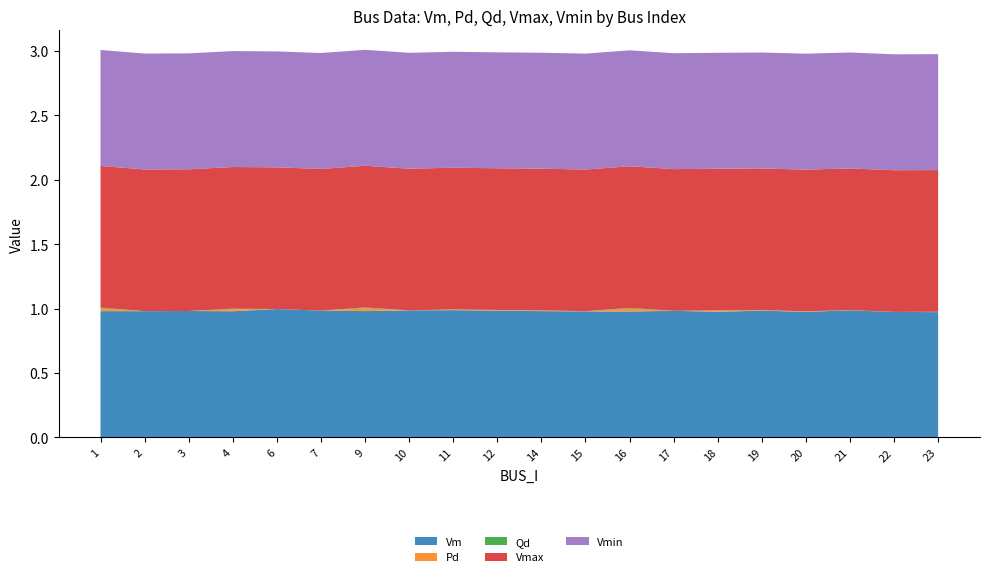

Reading right to left, transcribe all the data shown in this chart.

Vm: 23=1.0	22=1.0	21=1.0	20=1.0	19=1.0	18=1.0	17=1.0	16=1.0	15=1.0	14=1.0	12=1.0	11=1.0	10=1.0	9=1.0	7=1.0	6=1.0	4=1.0	3=1.0	2=1.0	1=1.0
Pd: 23=0.0	22=0.0	21=0.0	20=0.0	19=0.0	18=0.0	17=0.0	16=0.0	15=0.0	14=0.0	12=0.0	11=0.0	10=0.0	9=0.0	7=0.0	6=0.0	4=0.0	3=0.0	2=0.0	1=0.0
Qd: 23=0.0	22=0.0	21=0.0	20=0.0	19=0.0	18=0.0	17=0.0	16=0.0	15=0.0	14=0.0	12=0.0	11=0.0	10=0.0	9=0.0	7=0.0	6=0.0	4=0.0	3=0.0	2=0.0	1=0.0
Vmax: 23=1.1	22=1.1	21=1.1	20=1.1	19=1.1	18=1.1	17=1.1	16=1.1	15=1.1	14=1.1	12=1.1	11=1.1	10=1.1	9=1.1	7=1.1	6=1.1	4=1.1	3=1.1	2=1.1	1=1.1
Vmin: 23=0.9	22=0.9	21=0.9	20=0.9	19=0.9	18=0.9	17=0.9	16=0.9	15=0.9	14=0.9	12=0.9	11=0.9	10=0.9	9=0.9	7=0.9	6=0.9	4=0.9	3=0.9	2=0.9	1=0.9